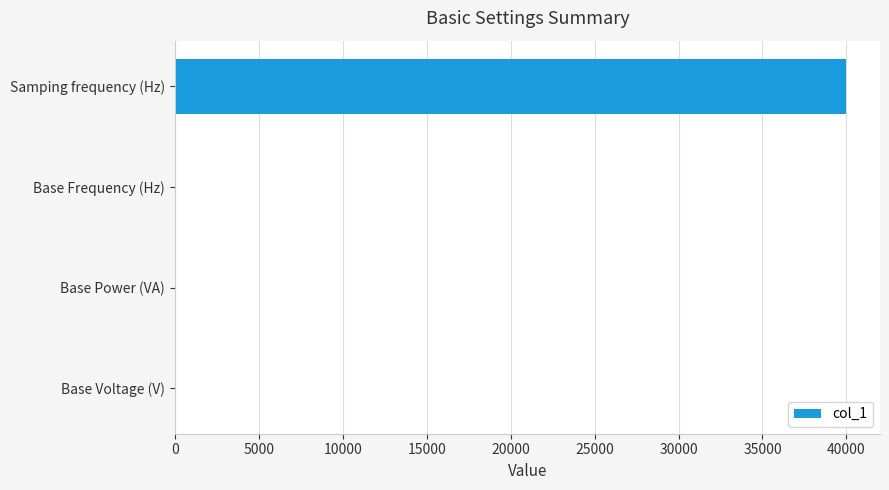

The chart shows a value of 40000 at Samping frequency (Hz). True or false?

True